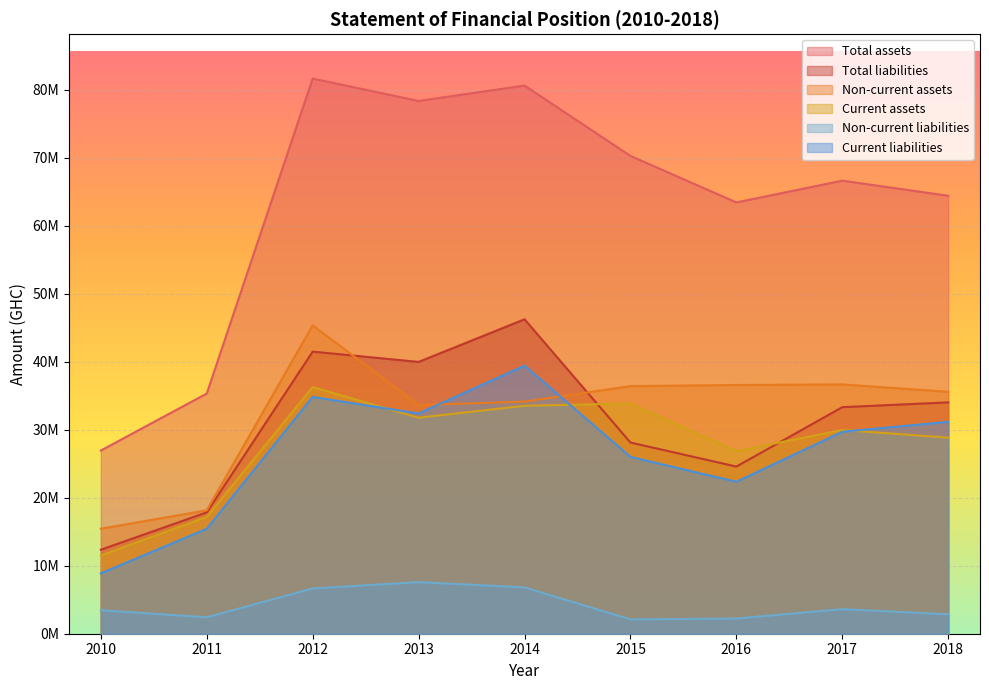

How many values in the Total assets series exceed 66656999?

4